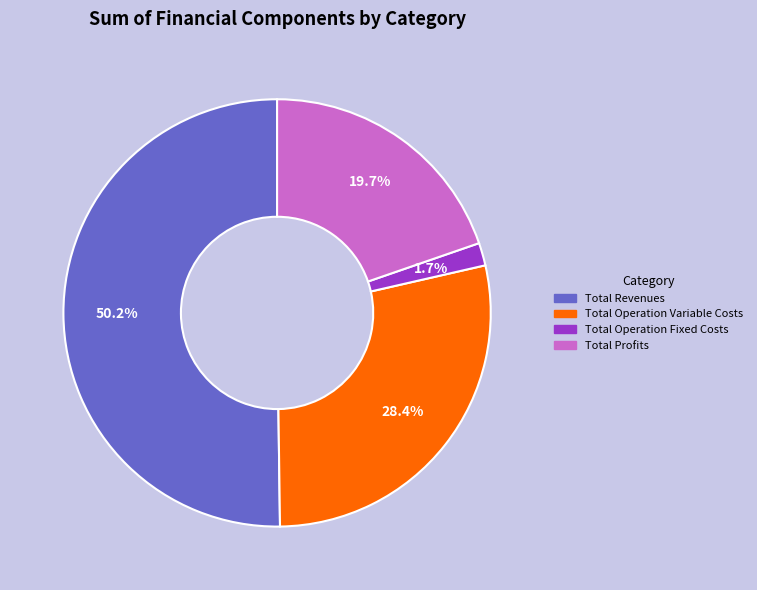

Count the number of slices in the pie.

4